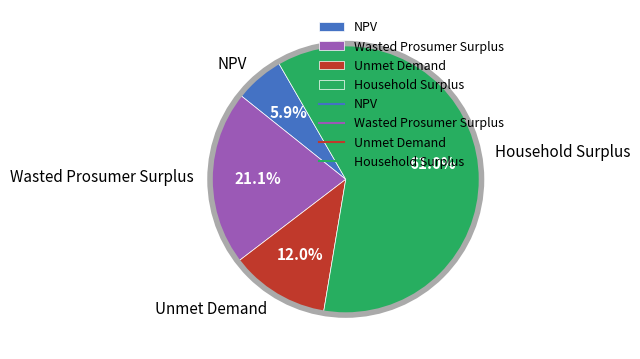

Which has a higher value, Household Surplus or Wasted Prosumer Surplus?

Household Surplus